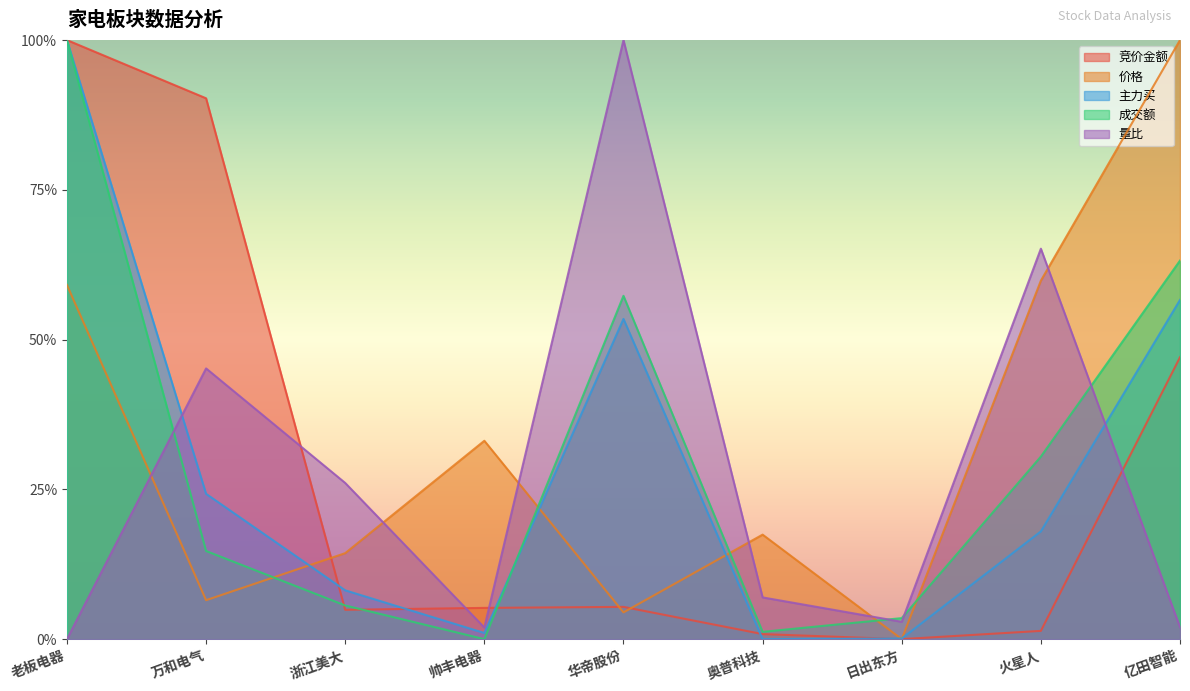

What are all the series names shown in the legend?

竞价金额, 价格, 主力买, 成交额, 量比